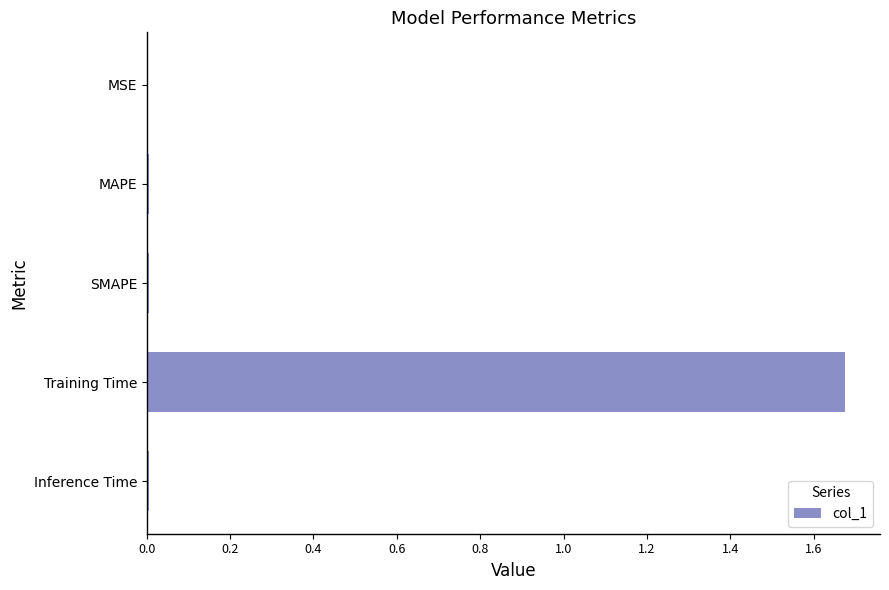

Which label corresponds to the largest value in the chart?

Training Time